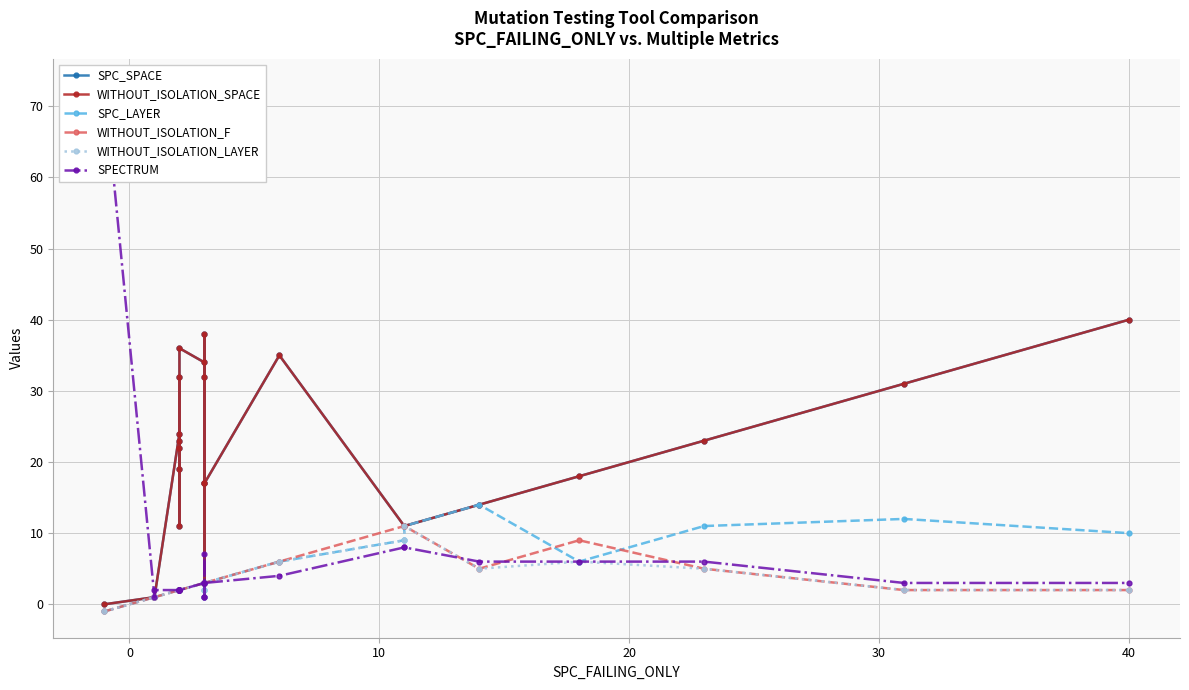

List the series in order of their peak value, lowest first.

WITHOUT_ISOLATION_F, WITHOUT_ISOLATION_LAYER, SPC_LAYER, SPC_SPACE, WITHOUT_ISOLATION_SPACE, SPECTRUM